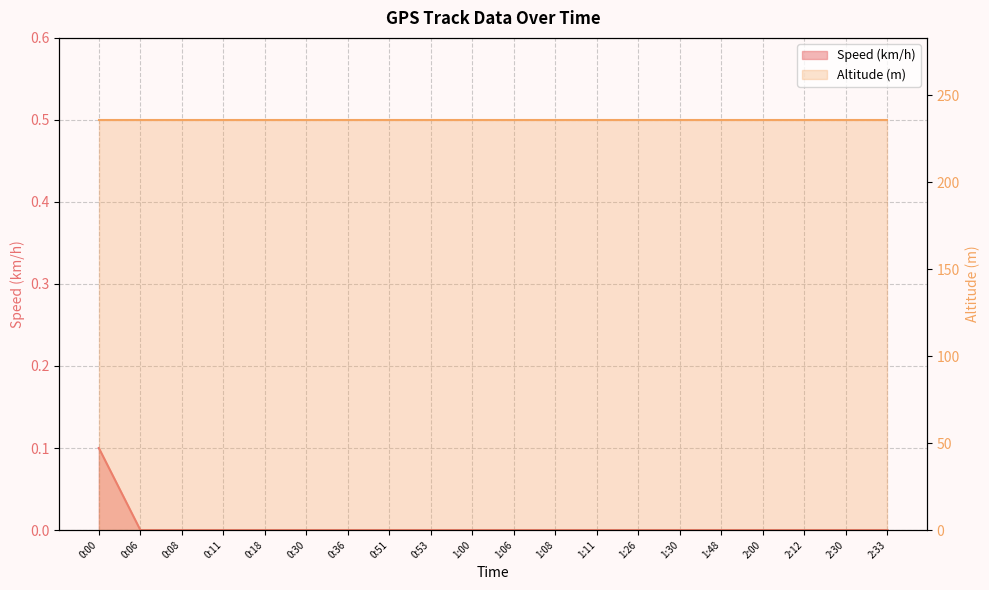

List the labels in order of value, smallest first.

0:06, 0:08, 0:11, 0:18, 0:30, 0:36, 0:51, 0:53, 1:00, 1:06, 1:08, 1:11, 1:26, 1:30, 1:48, 2:00, 2:12, 2:30, 2:33, 0:00